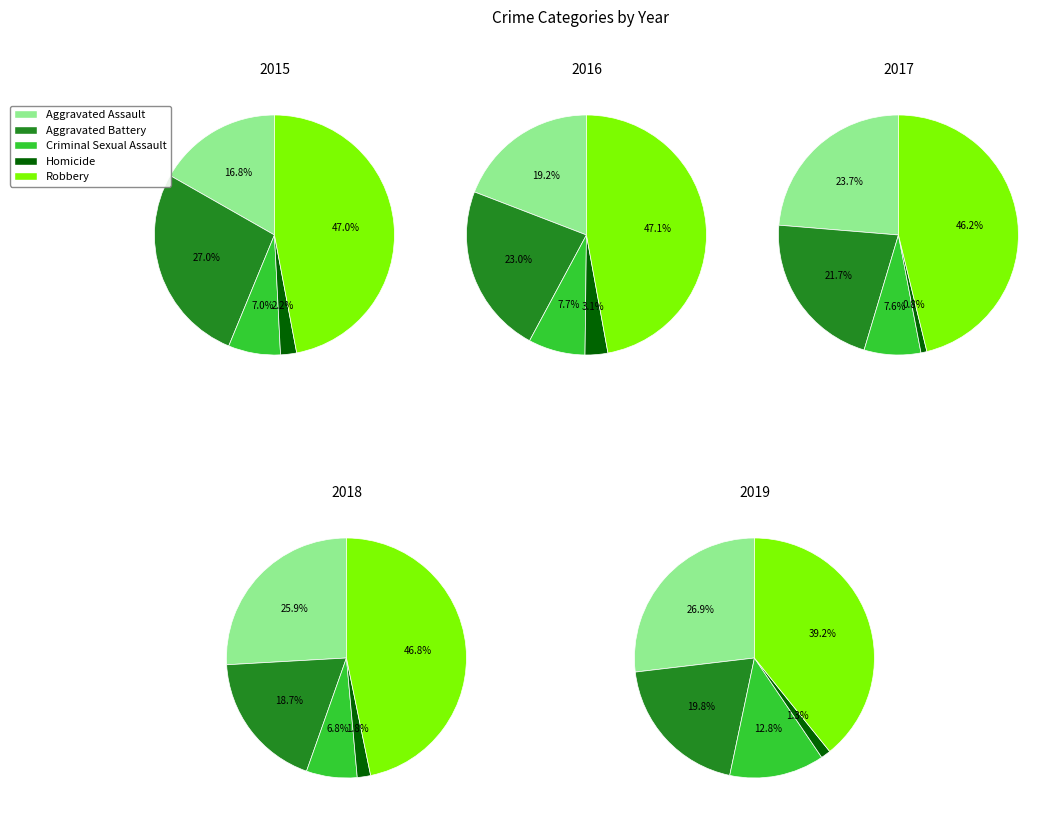

Is it true that 7 is 2% of the pie?

False